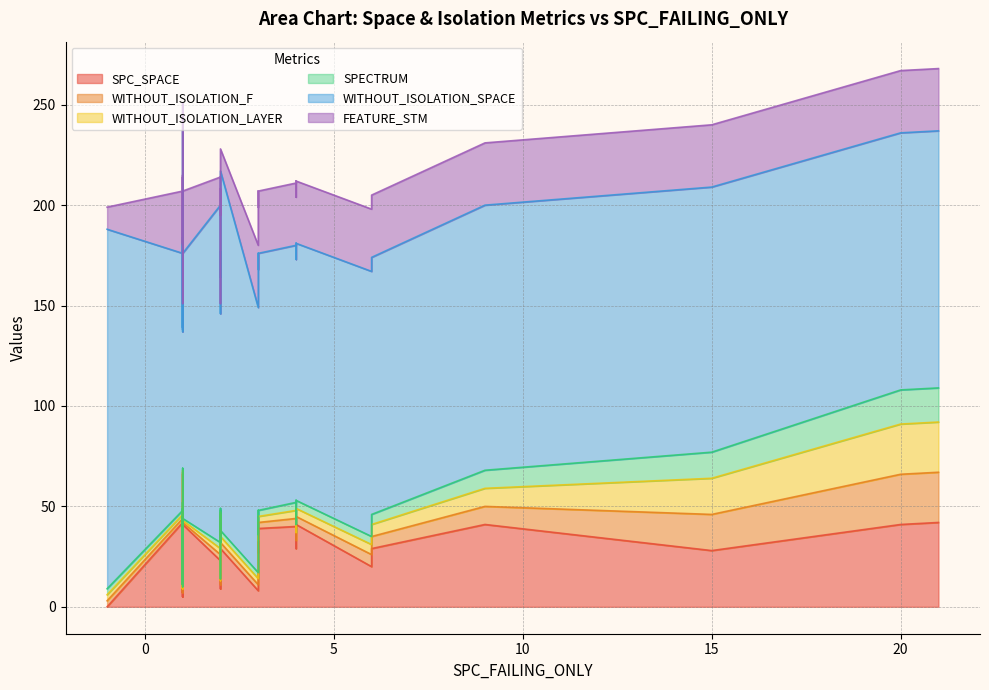

What is the label of the 33rd point from the right?

4